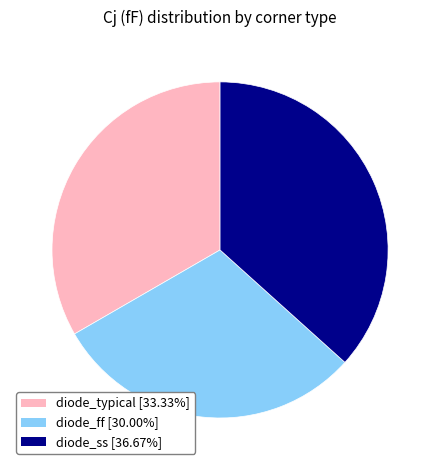

Approximately how many times larger is the value at diode_typical compared to diode_ff?

1.1